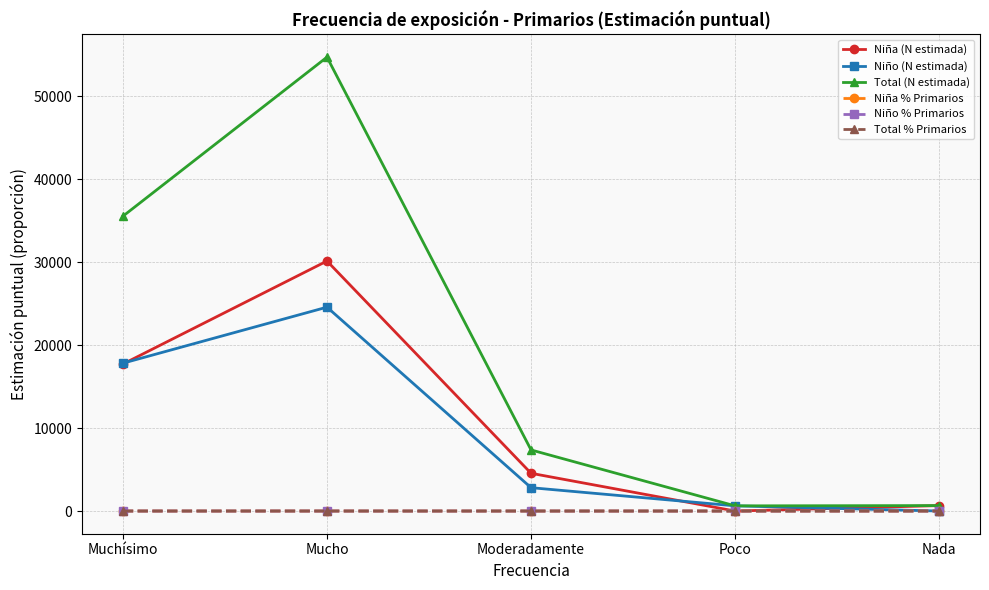

The value of Niña (N estimada) at Poco is 15783.5. True or false?

False